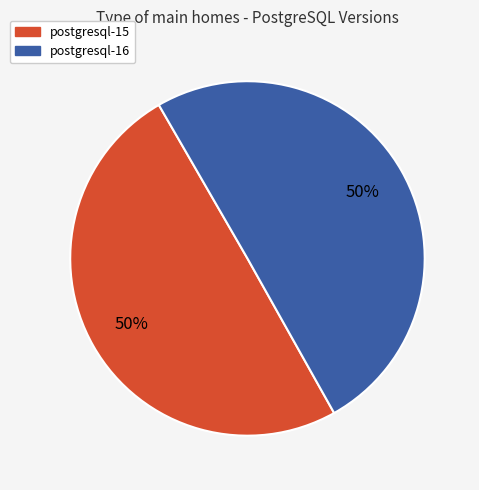

To the nearest percent, what is the combined percentage of postgresql-15 and postgresql-16?

100%